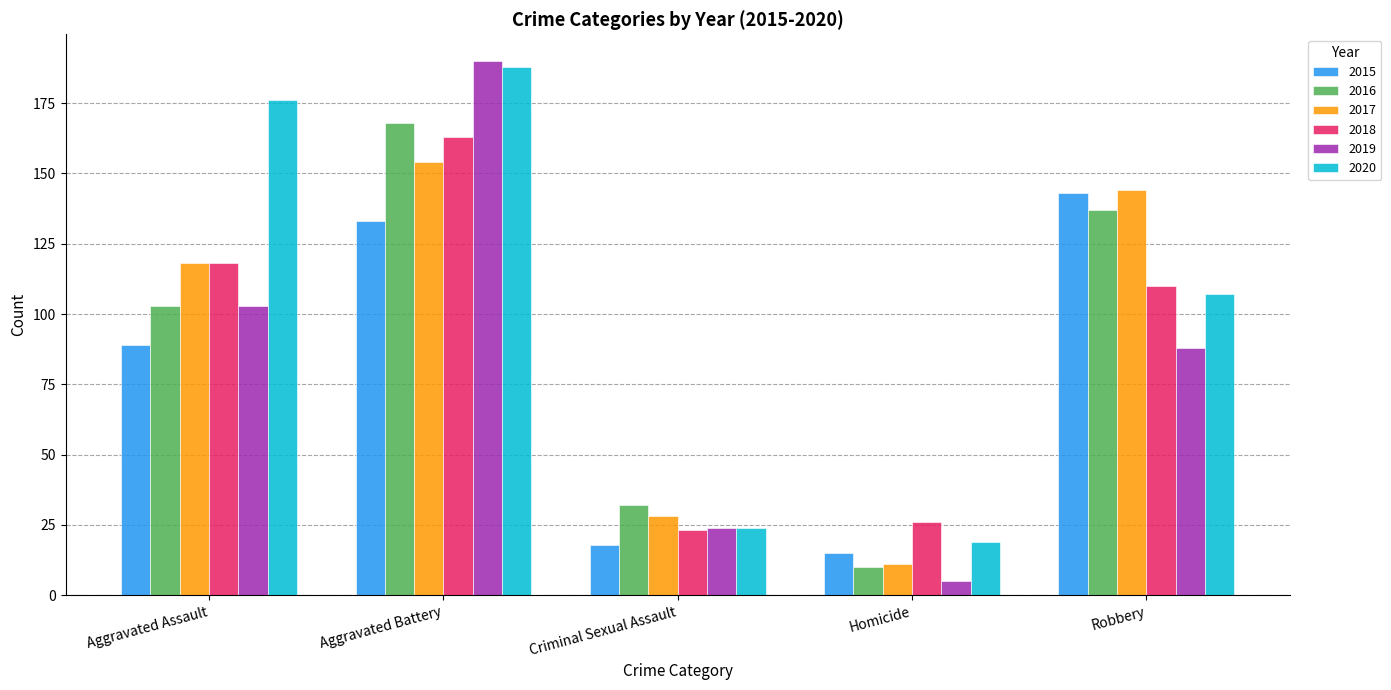

What is the maximum value shown in the chart?

190